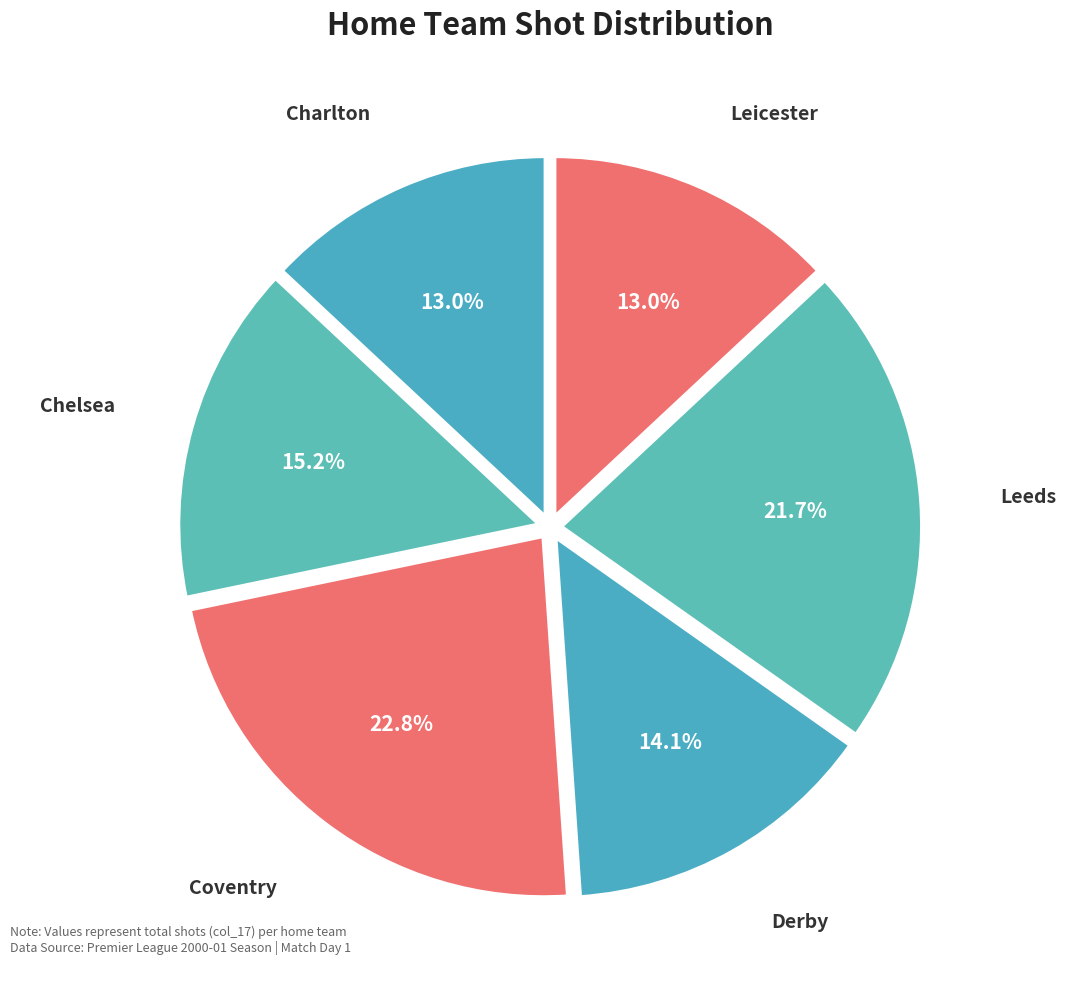

To the nearest percent, what portion does Charlton represent?

13%